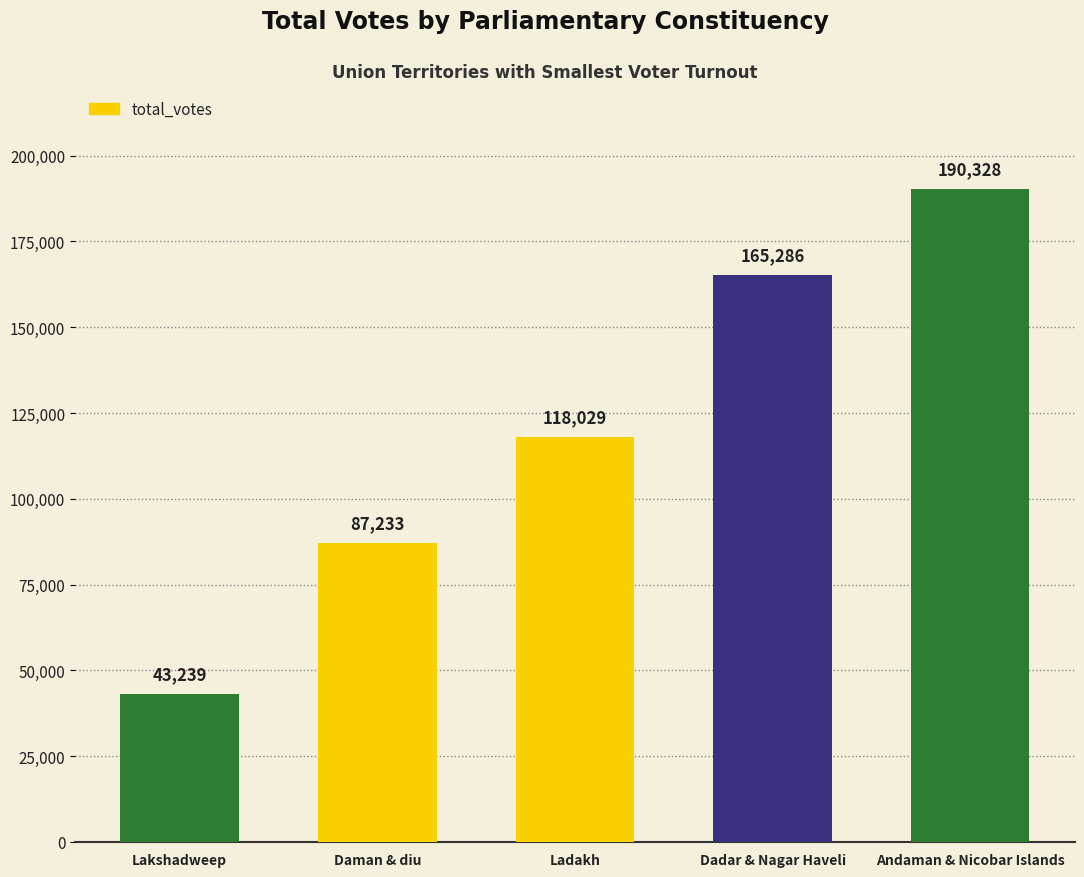

What is the label of the 2nd bar from the left?

Daman & diu